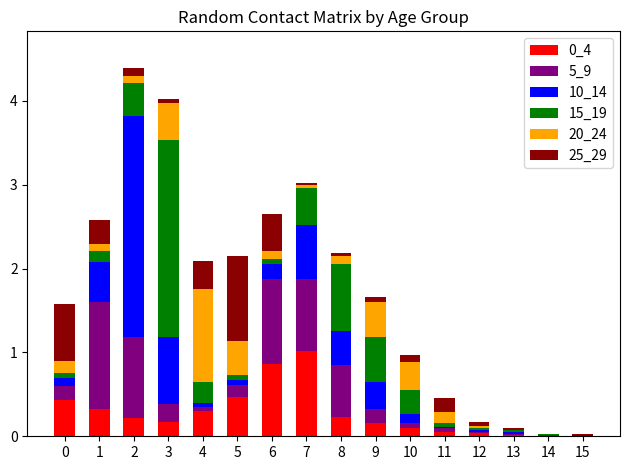

Is it true that 0_4 equals 0.2 at 9?

True